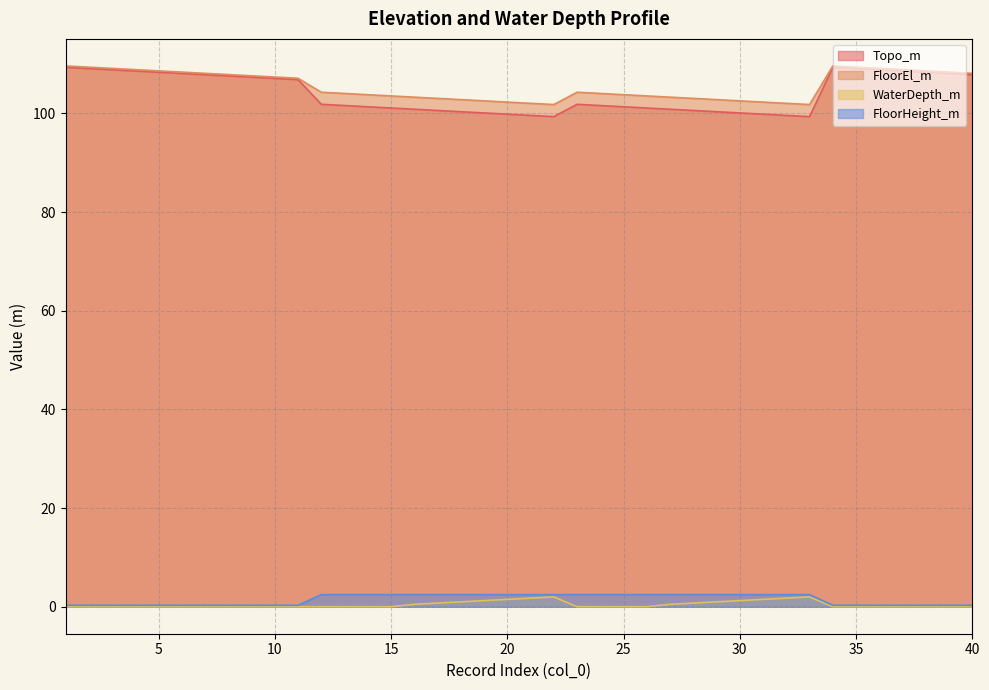

True or false: WaterDepth_m and Topo_m cross at least once.

False